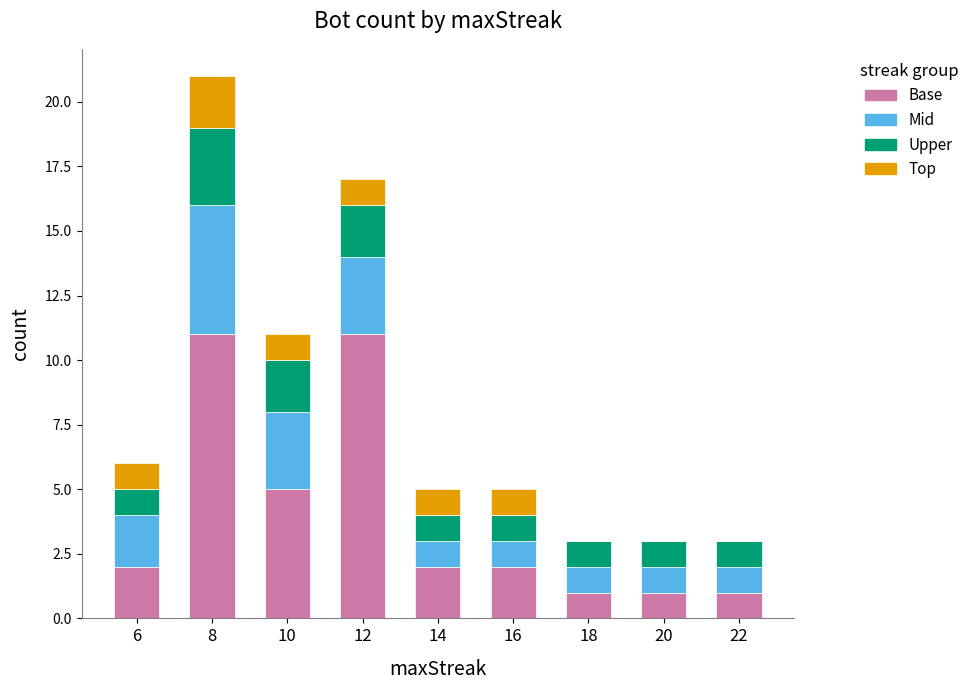

Are the bars horizontal?

No